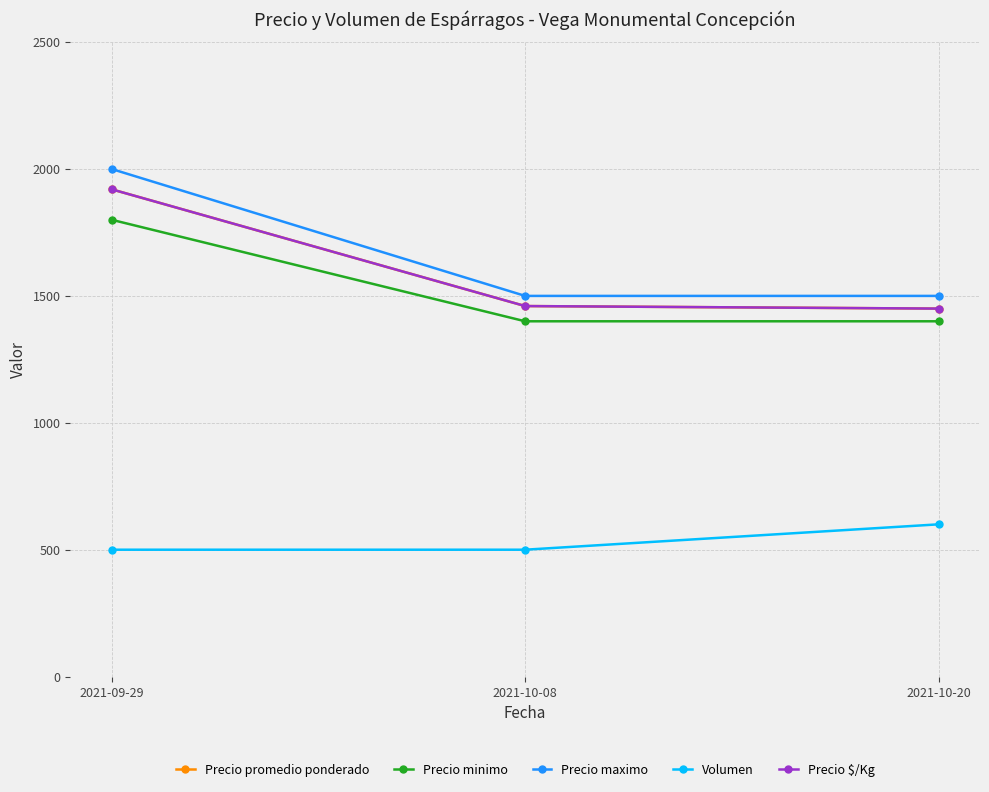

What is the spread (max minus min) of values at 2021-10-08?

1000